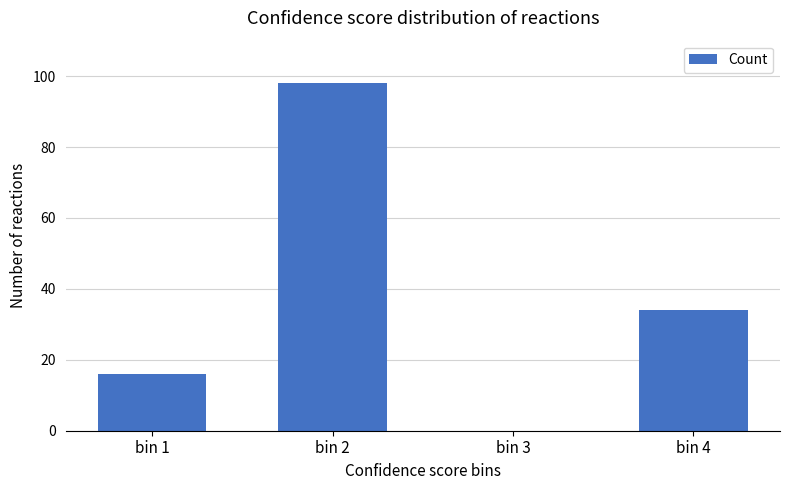

What is the ratio of the value at bin 2 to the value at bin 1?

6.1